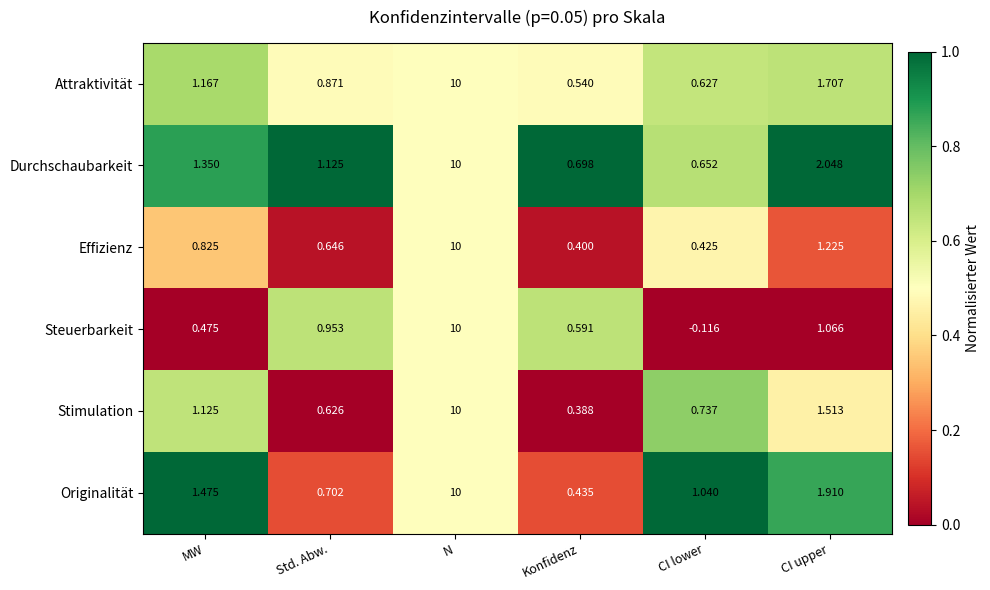

At which label is Attraktivität closest to 5?

CI upper